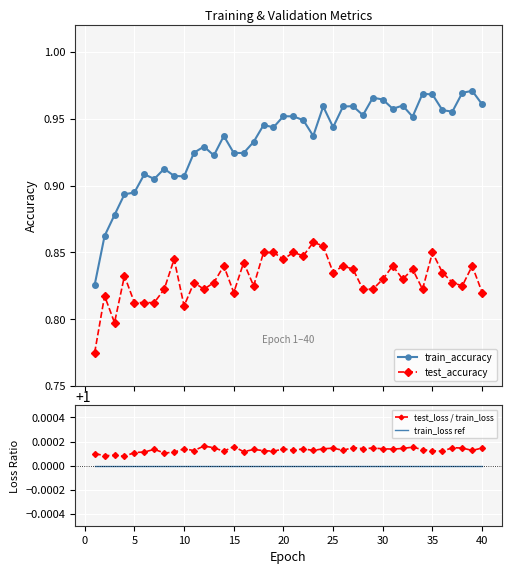

What are all the series names shown in the legend?

train_accuracy, test_accuracy, test_loss / train_loss, train_loss ref